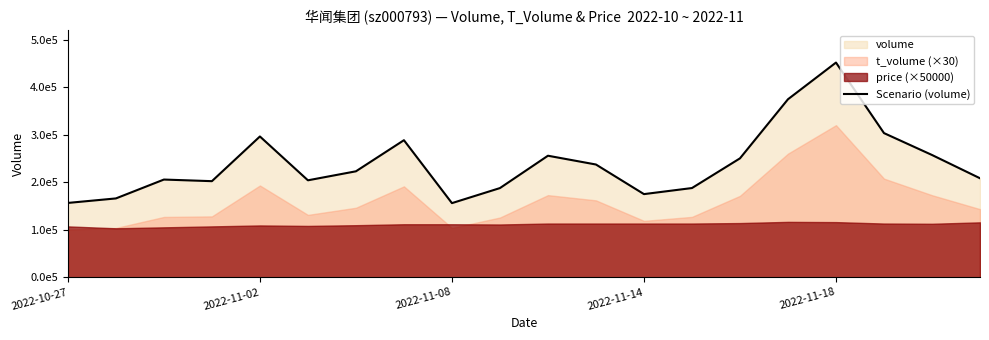

What is the difference between the maximum and minimum values?

295727